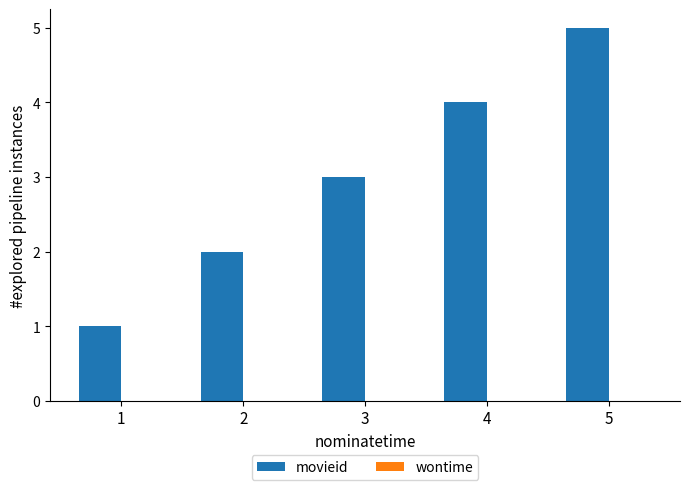

What is the sum of all values?

15